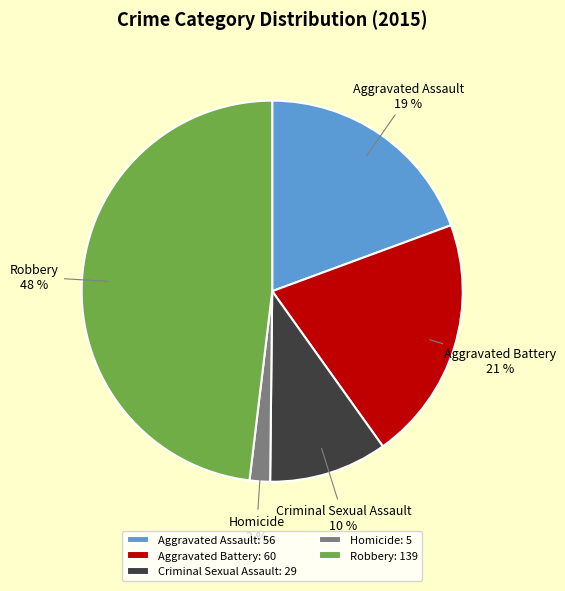

What is the ratio of the value at Robbery to the value at Aggravated Assault?

2.5